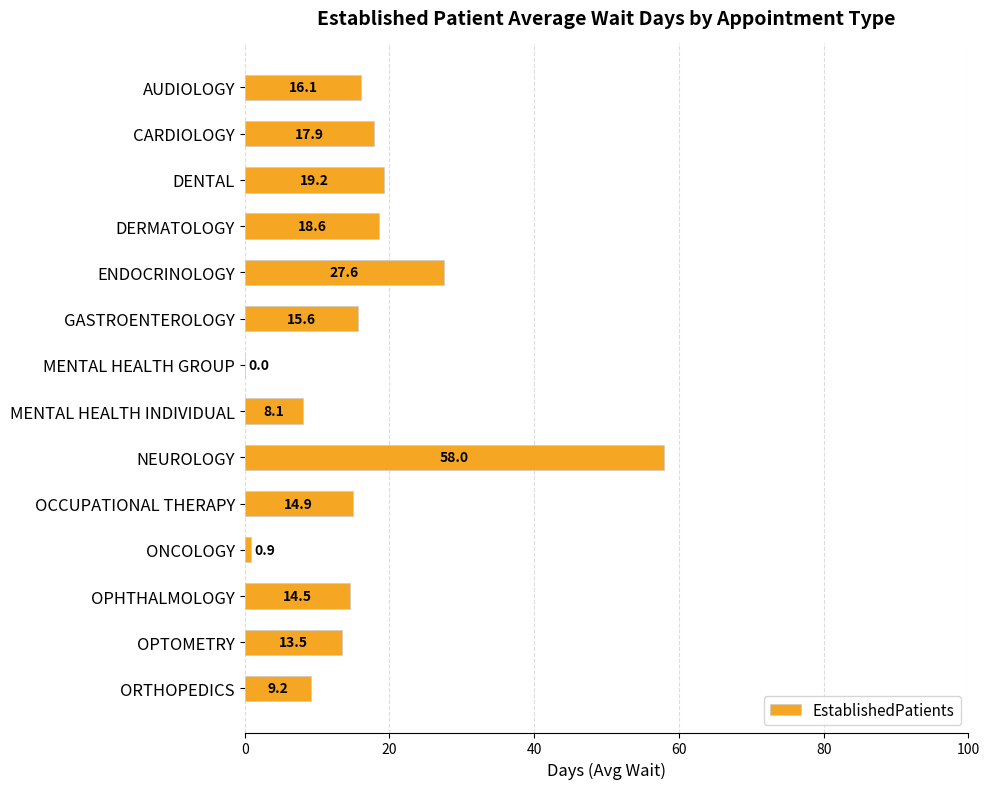

What is the sum of the values at MENTAL HEALTH GROUP and MENTAL HEALTH INDIVIDUAL?

8.1